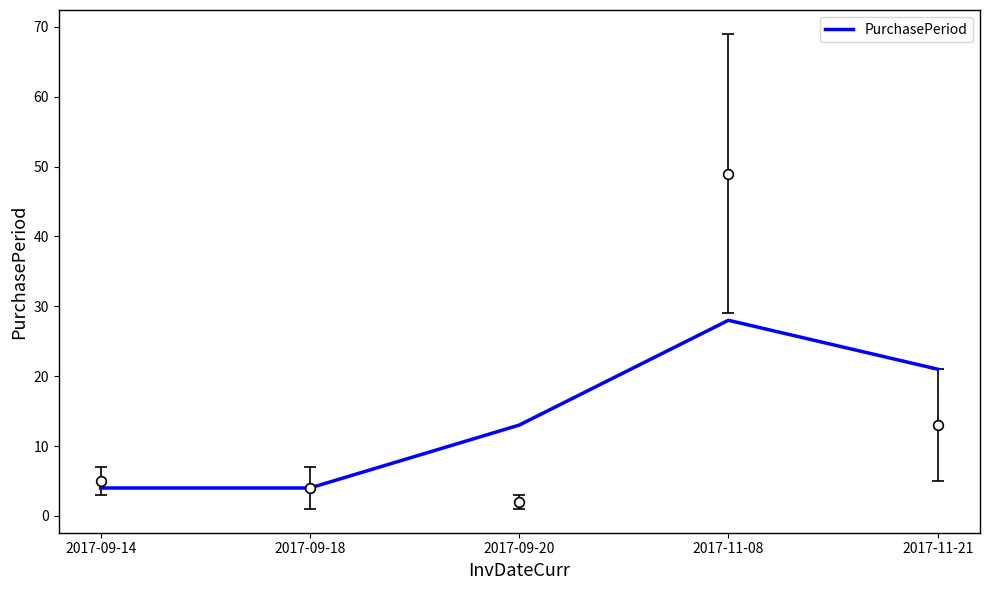

The value at 2017-09-14 is 4. True or false?

True